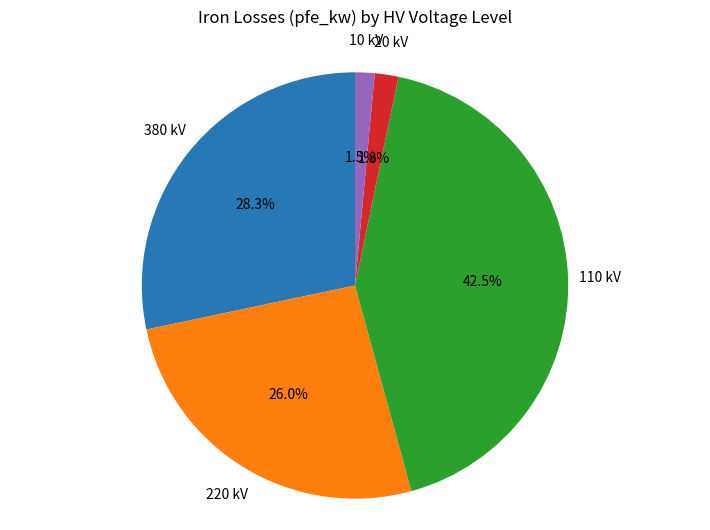

Is there any slice that represents more than half of the pie?

No